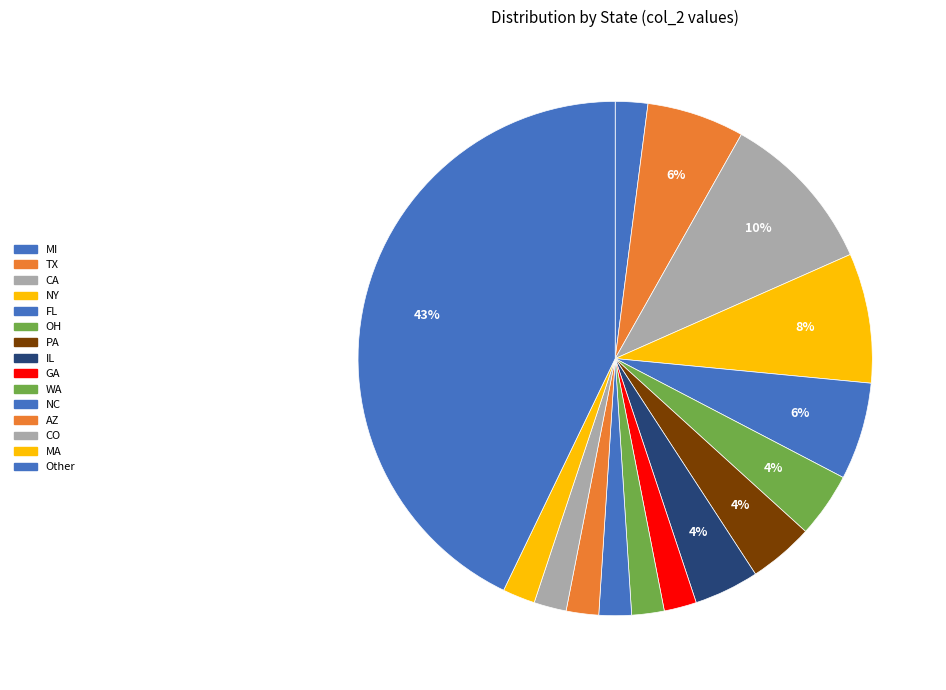

Is the sum of NY and PA greater than half?

No